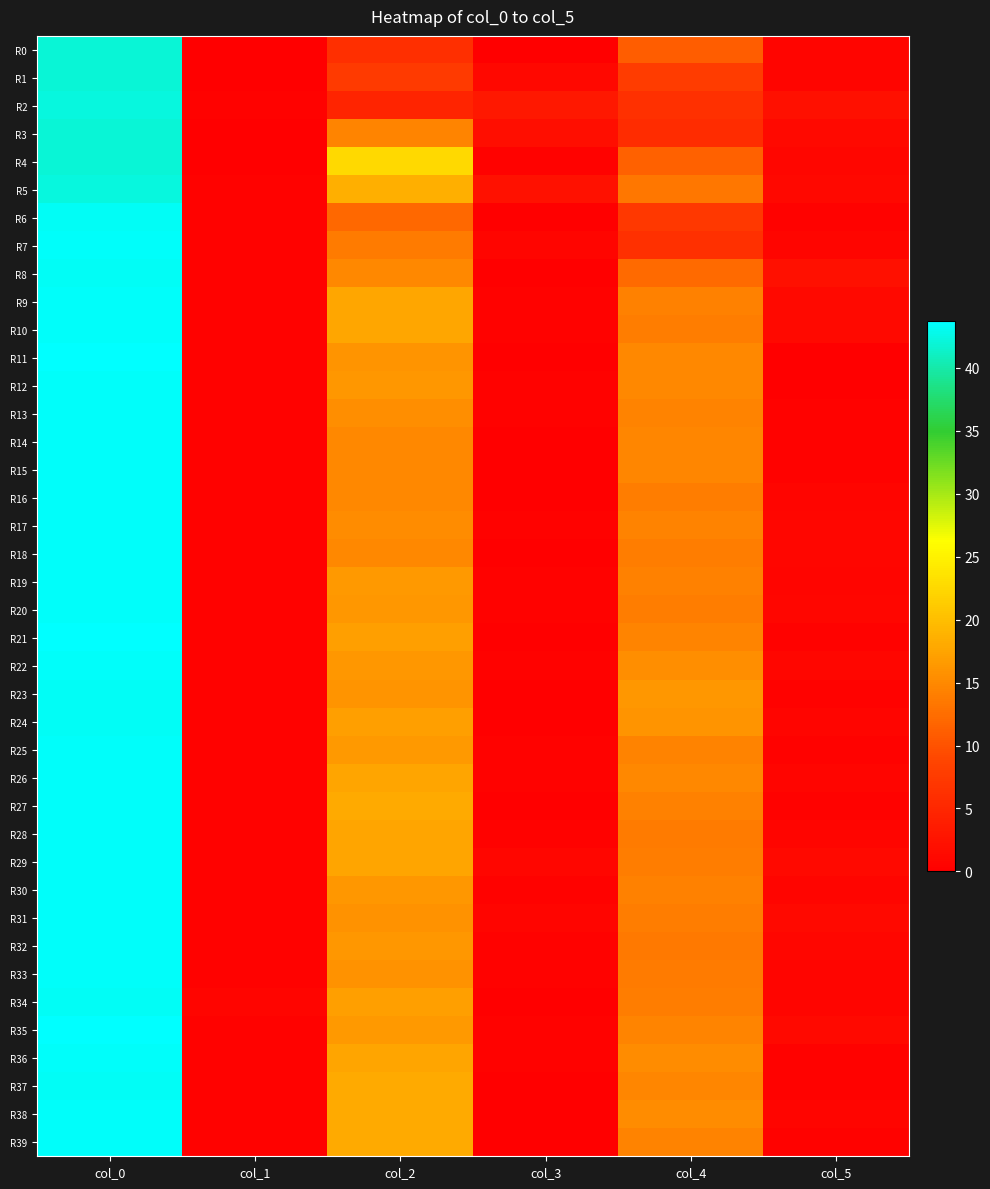

Reading left to right, list all the values displayed in this chart.

R0: col_0=42.0	col_1=0.0	col_2=6.0	col_3=0.0	col_4=11.0	col_5=0.7
R1: col_0=42.0	col_1=0.0	col_2=7.5	col_3=1.1	col_4=7.8	col_5=0.8
R2: col_0=42.2	col_1=0.4	col_2=4.8	col_3=3.1	col_4=6.2	col_5=2.2
R3: col_0=42.0	col_1=0.0	col_2=14.7	col_3=2.0	col_4=5.7	col_5=1.2
R4: col_0=42.0	col_1=0.0	col_2=22.7	col_3=0.5	col_4=11.3	col_5=0.9
R5: col_0=42.2	col_1=0.4	col_2=18.5	col_3=2.3	col_4=13.5	col_5=1.1
R6: col_0=43.3	col_1=0.5	col_2=12.0	col_3=0.0	col_4=7.3	col_5=0.5
R7: col_0=43.5	col_1=0.5	col_2=13.8	col_3=0.8	col_4=6.2	col_5=0.8
R8: col_0=43.3	col_1=0.5	col_2=15.0	col_3=0.0	col_4=12.2	col_5=2.2
R9: col_0=43.5	col_1=0.5	col_2=17.8	col_3=0.4	col_4=14.2	col_5=1.3
R10: col_0=43.5	col_1=0.5	col_2=17.8	col_3=0.4	col_4=14.0	col_5=1.2
R11: col_0=43.8	col_1=0.4	col_2=16.0	col_3=0.0	col_4=15.0	col_5=0.0
R12: col_0=43.5	col_1=0.5	col_2=16.2	col_3=0.4	col_4=15.0	col_5=0.0
R13: col_0=43.5	col_1=0.5	col_2=15.5	col_3=0.5	col_4=14.5	col_5=0.5
R14: col_0=43.5	col_1=0.5	col_2=15.0	col_3=0.0	col_4=14.8	col_5=0.4
R15: col_0=43.5	col_1=0.5	col_2=15.0	col_3=0.0	col_4=14.8	col_5=0.4
R16: col_0=43.5	col_1=0.5	col_2=15.0	col_3=0.0	col_4=14.0	col_5=0.8
R17: col_0=43.5	col_1=0.5	col_2=15.2	col_3=0.4	col_4=14.5	col_5=0.9
R18: col_0=43.5	col_1=0.5	col_2=15.0	col_3=0.0	col_4=14.0	col_5=1.0
R19: col_0=43.5	col_1=0.5	col_2=16.5	col_3=0.5	col_4=14.2	col_5=0.8
R20: col_0=43.5	col_1=0.5	col_2=16.2	col_3=0.4	col_4=14.0	col_5=1.0
R21: col_0=43.7	col_1=0.5	col_2=17.0	col_3=0.0	col_4=14.7	col_5=0.5
R22: col_0=43.5	col_1=0.5	col_2=16.2	col_3=0.4	col_4=15.5	col_5=0.9
R23: col_0=43.3	col_1=0.5	col_2=16.0	col_3=0.0	col_4=16.2	col_5=0.4
R24: col_0=43.3	col_1=0.5	col_2=17.0	col_3=0.0	col_4=16.0	col_5=0.7
R25: col_0=43.5	col_1=0.5	col_2=16.5	col_3=0.5	col_4=14.5	col_5=0.5
R26: col_0=43.5	col_1=0.5	col_2=17.5	col_3=0.5	col_4=15.0	col_5=0.7
R27: col_0=43.5	col_1=0.5	col_2=18.0	col_3=0.0	col_4=14.2	col_5=0.4
R28: col_0=43.5	col_1=0.5	col_2=17.5	col_3=0.5	col_4=13.8	col_5=0.8
R29: col_0=43.5	col_1=0.5	col_2=17.5	col_3=0.9	col_4=14.0	col_5=1.2
R30: col_0=43.5	col_1=0.5	col_2=16.2	col_3=0.4	col_4=14.2	col_5=0.8
R31: col_0=43.5	col_1=0.5	col_2=15.8	col_3=0.8	col_4=14.0	col_5=1.2
R32: col_0=43.5	col_1=0.5	col_2=16.3	col_3=0.5	col_4=13.7	col_5=0.9
R33: col_0=43.5	col_1=0.5	col_2=15.8	col_3=0.4	col_4=13.8	col_5=0.8
R34: col_0=43.2	col_1=0.8	col_2=17.0	col_3=0.0	col_4=14.0	col_5=0.7
R35: col_0=43.7	col_1=0.5	col_2=16.5	col_3=0.5	col_4=14.7	col_5=1.2
R36: col_0=43.5	col_1=0.5	col_2=17.5	col_3=0.5	col_4=15.2	col_5=0.4
R37: col_0=43.3	col_1=0.5	col_2=18.0	col_3=0.0	col_4=14.8	col_5=0.4
R38: col_0=43.5	col_1=0.5	col_2=18.0	col_3=0.0	col_4=15.2	col_5=0.8
R39: col_0=43.5	col_1=0.5	col_2=18.0	col_3=0.0	col_4=14.5	col_5=0.5